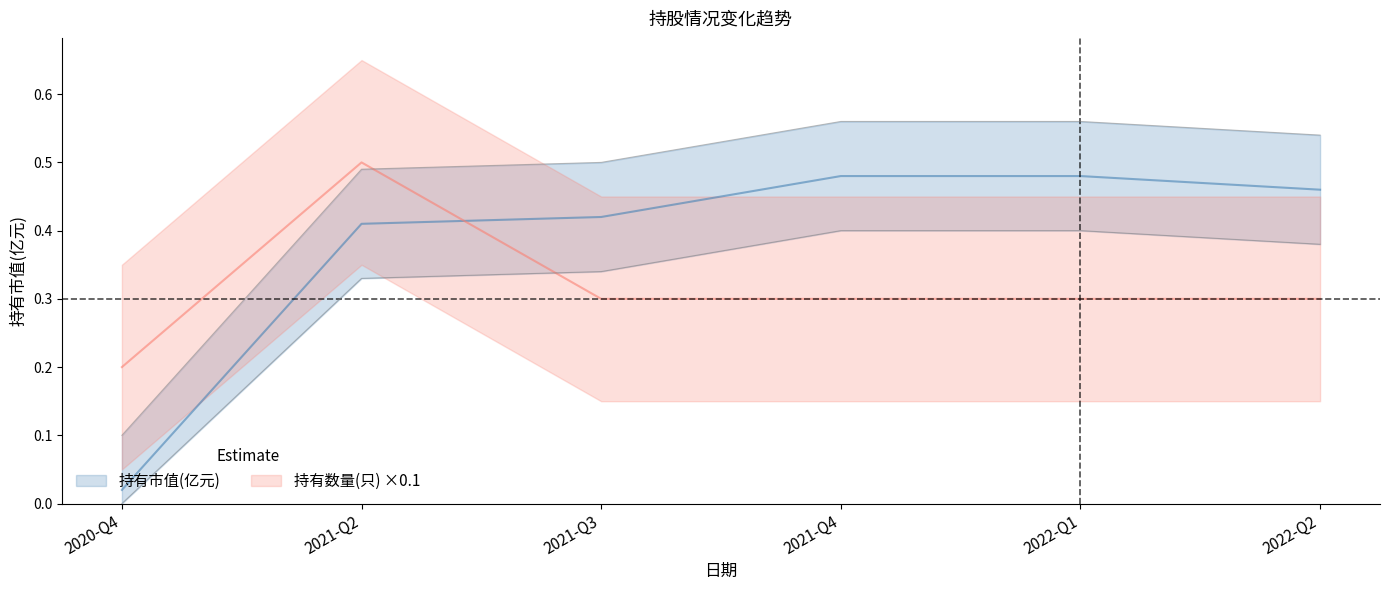

Rank the series at 2022-Q1 from lowest to highest value.

持有数量(只), 持有市值(亿元)